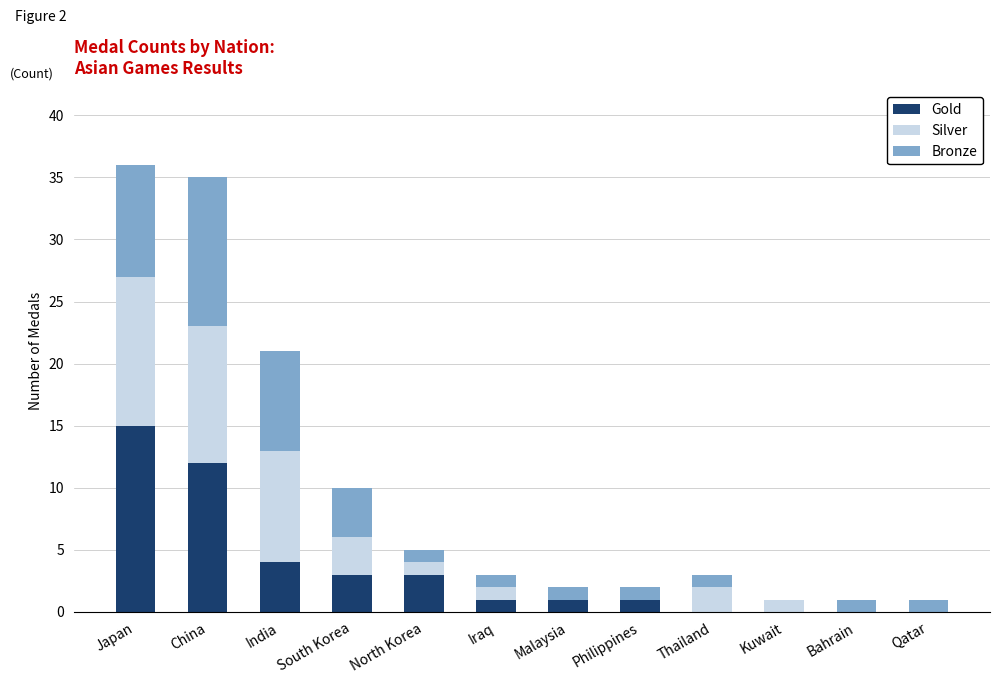

What is the sum of the Gold values at North Korea and Iraq?

4